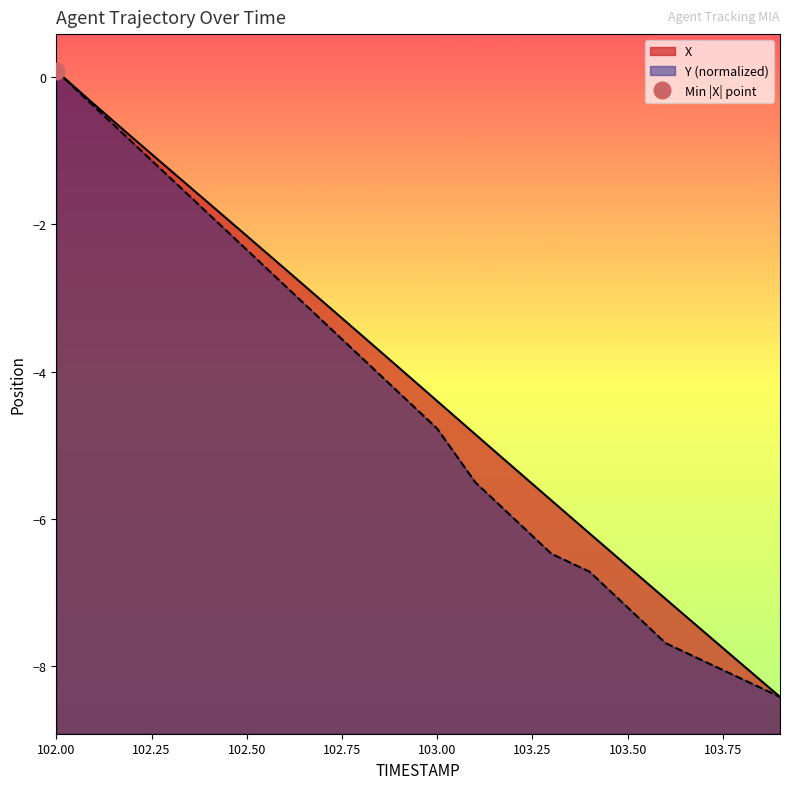

What is the average value of the X series?

-4.2